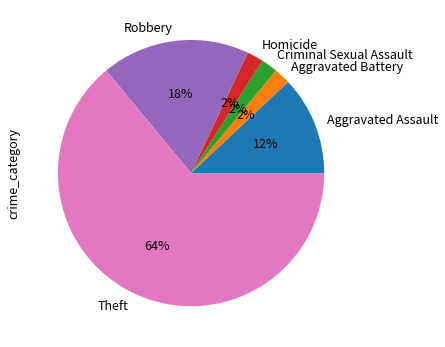

Is there any slice that represents more than half of the pie?

Yes